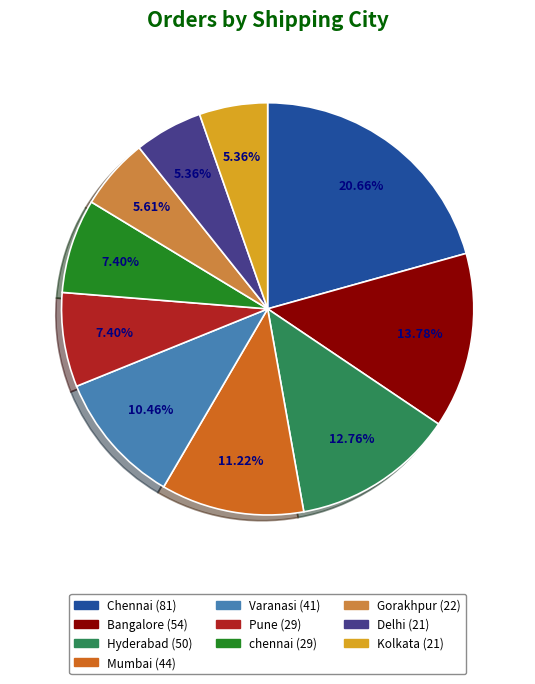

Combined, do Delhi and Hyderabad account for over 50%?

No